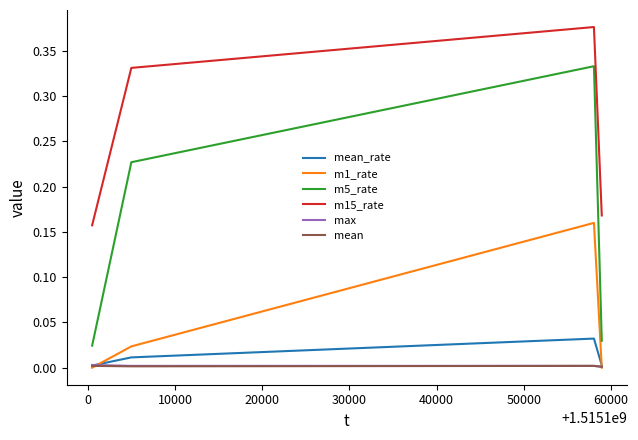

Does the chart have visible grid lines?

No